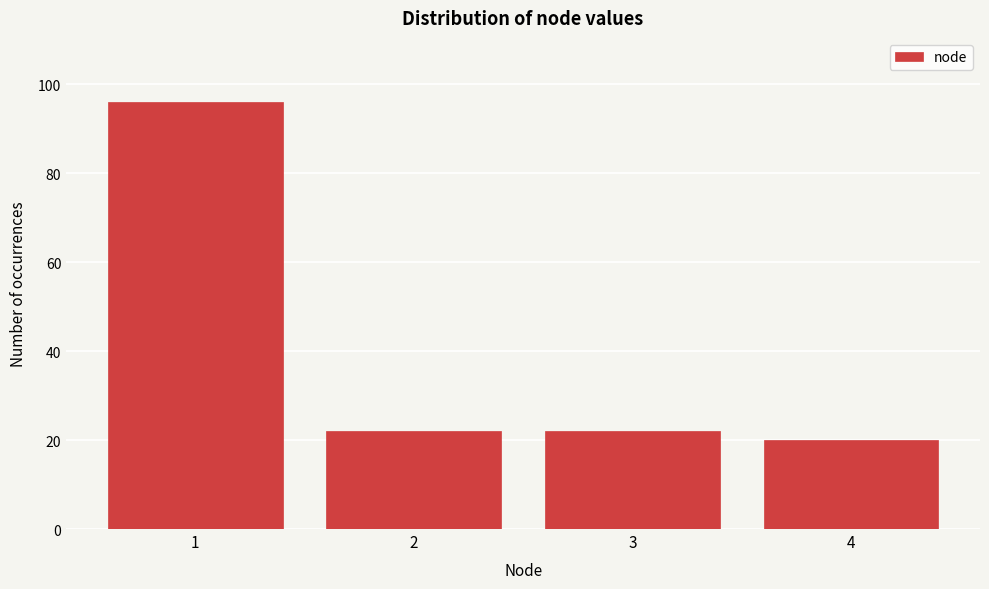

Which range on the x-axis has the tallest bar?

0.5 to 1.5